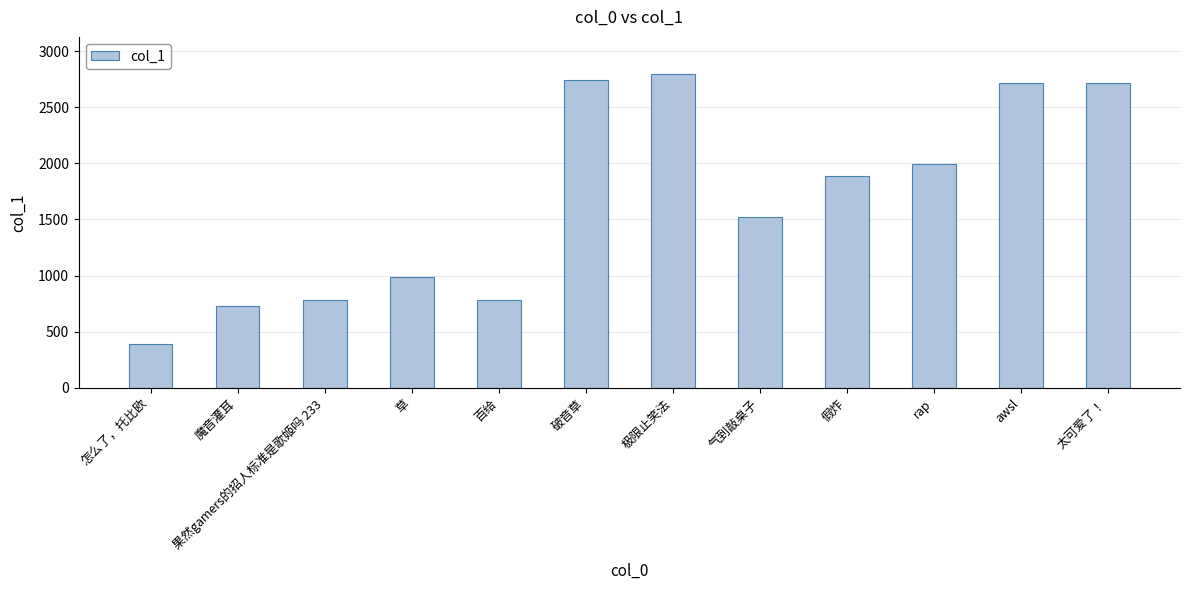

What is the label of the 2nd bar from the left?

魔音灌耳